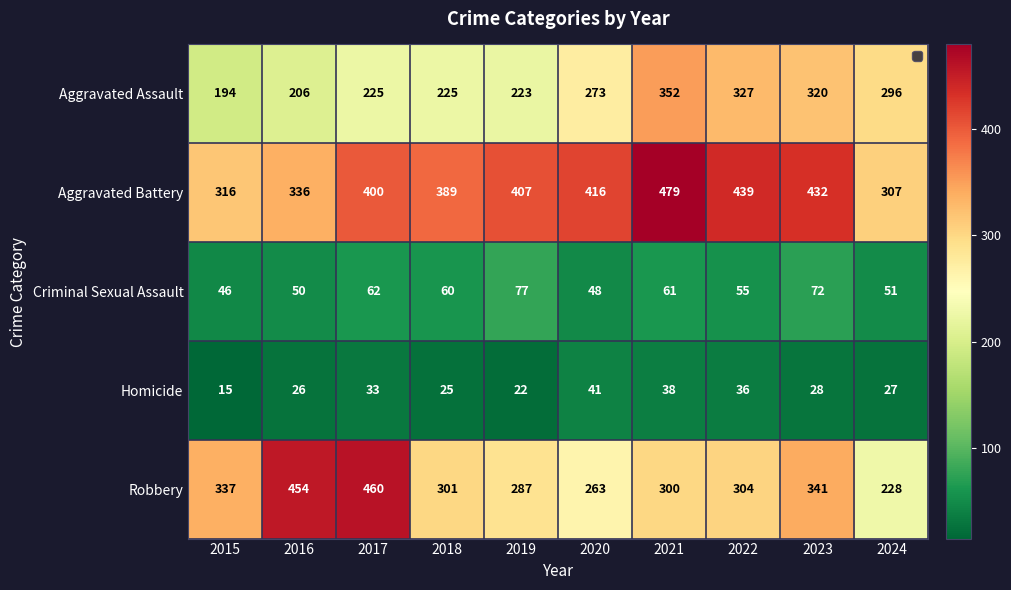

Where does the Criminal Sexual Assault series first go above 60?

2017